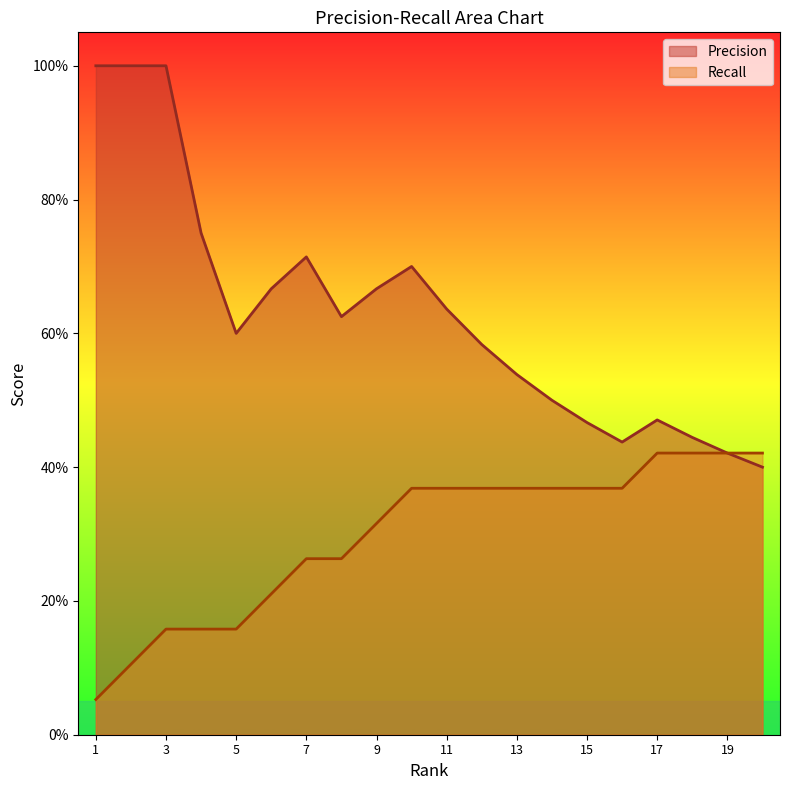

Is it true that Recall equals 0.5 at 14?

False